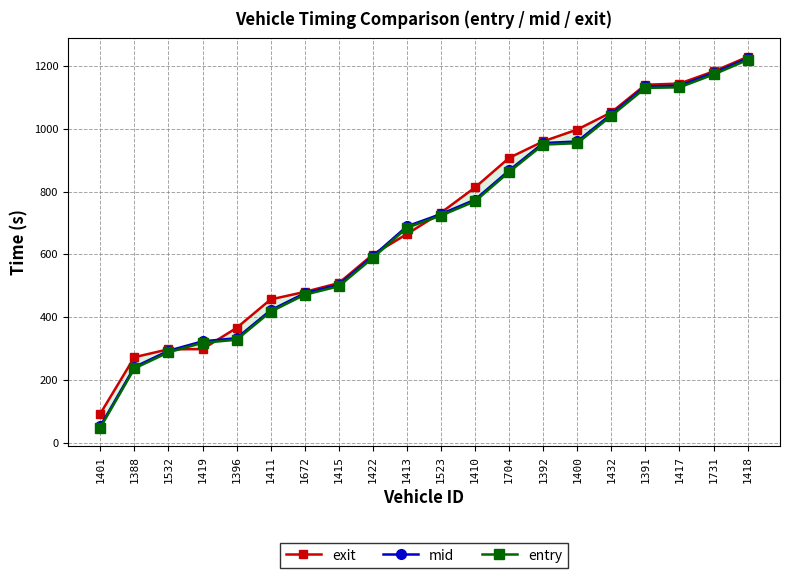

Between 1532 and 1432, which series saw the biggest shift?

exit